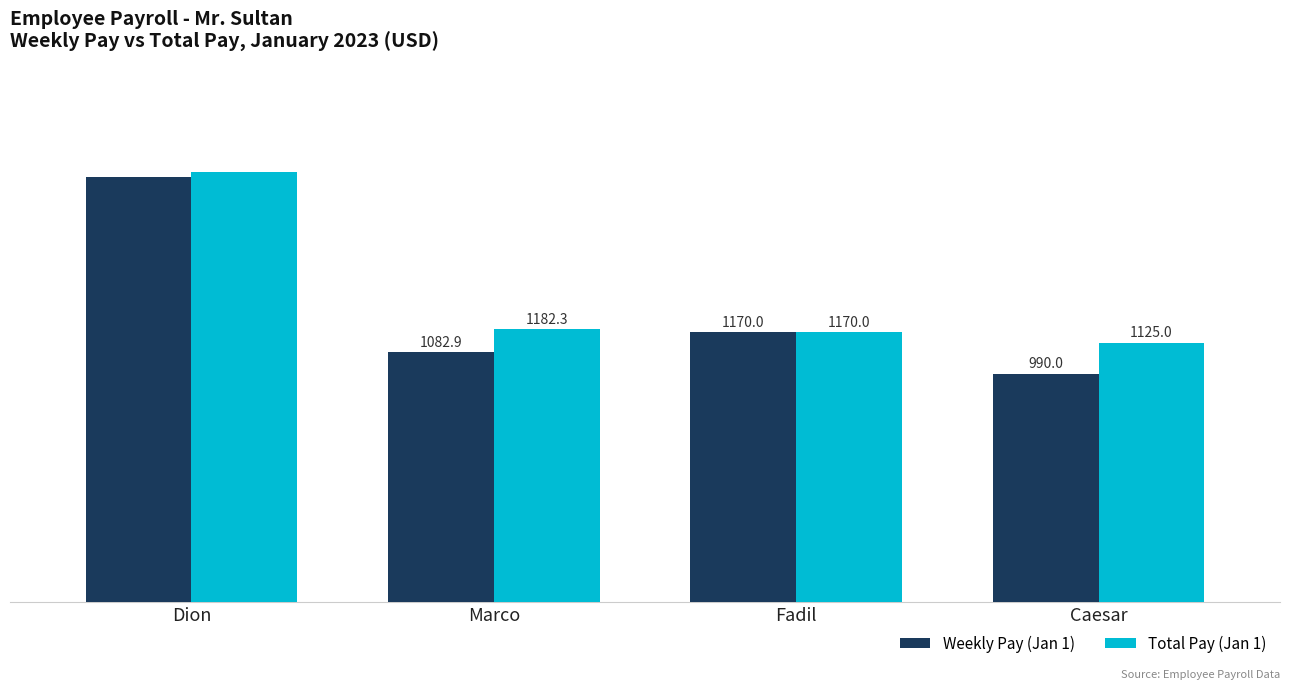

At which category does the chart reach its peak across all series?

Dion